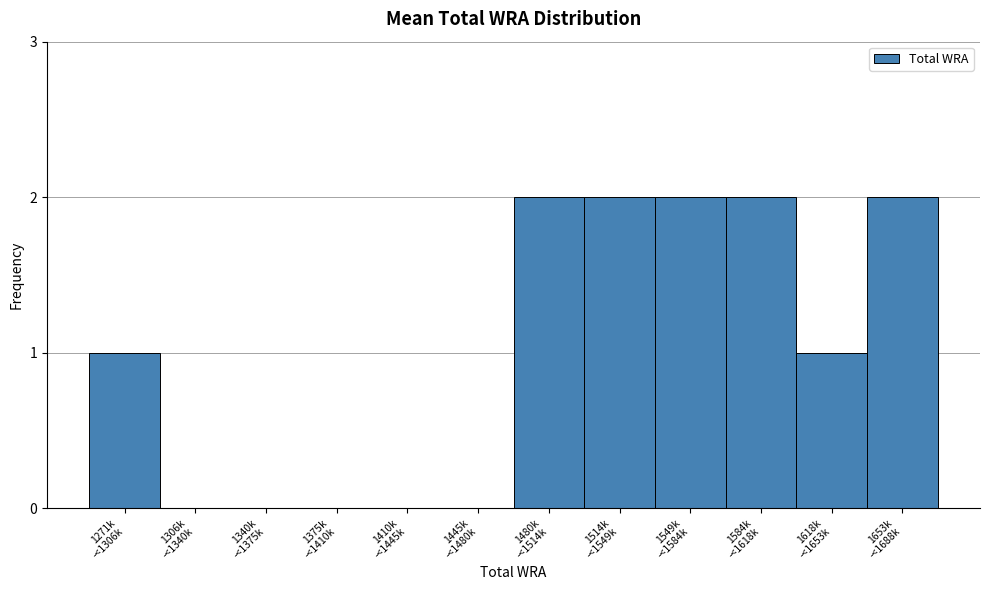

What is the sum of all values?

12